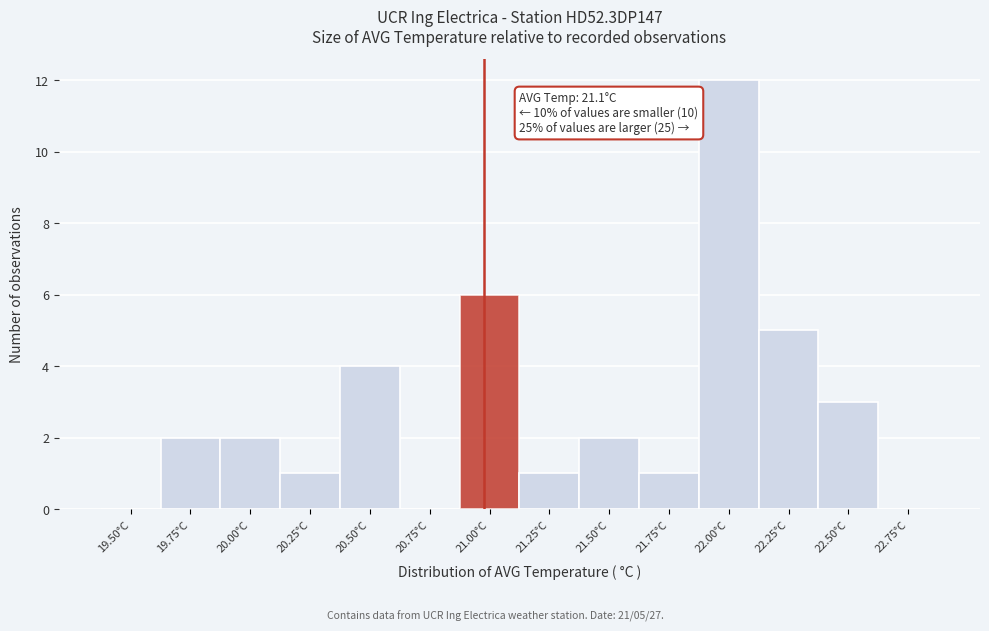

Reading left to right, transcribe all the data shown in this chart.

19.50°C=0	19.75°C=2	20.00°C=2	20.25°C=1	20.50°C=4	20.75°C=0	21.00°C=6	21.25°C=1	21.50°C=2	21.75°C=1	22.00°C=12	22.25°C=5	22.50°C=3	22.75°C=0